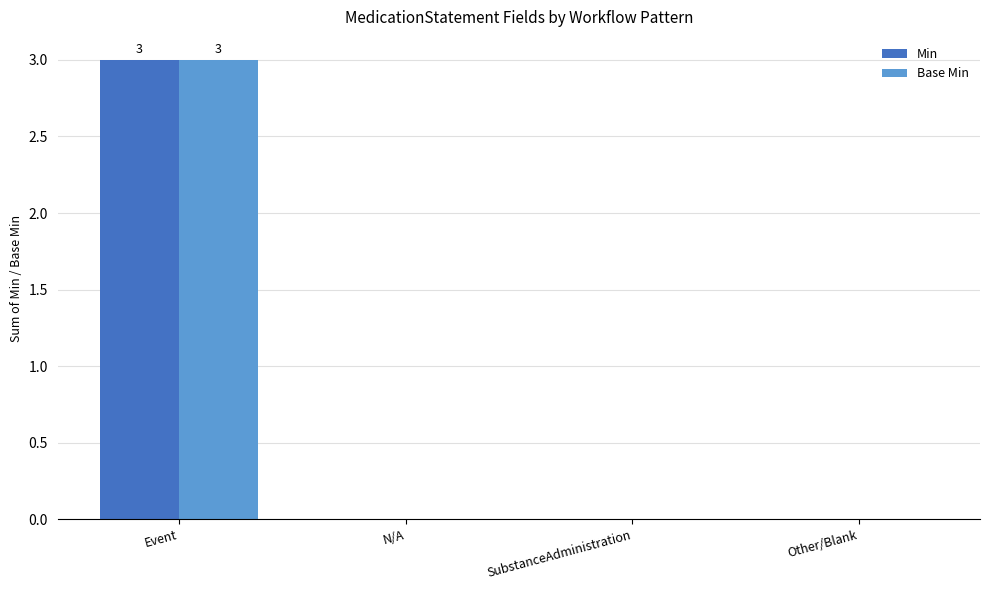

True or false: Min has a value of 0 at SubstanceAdministration.

True